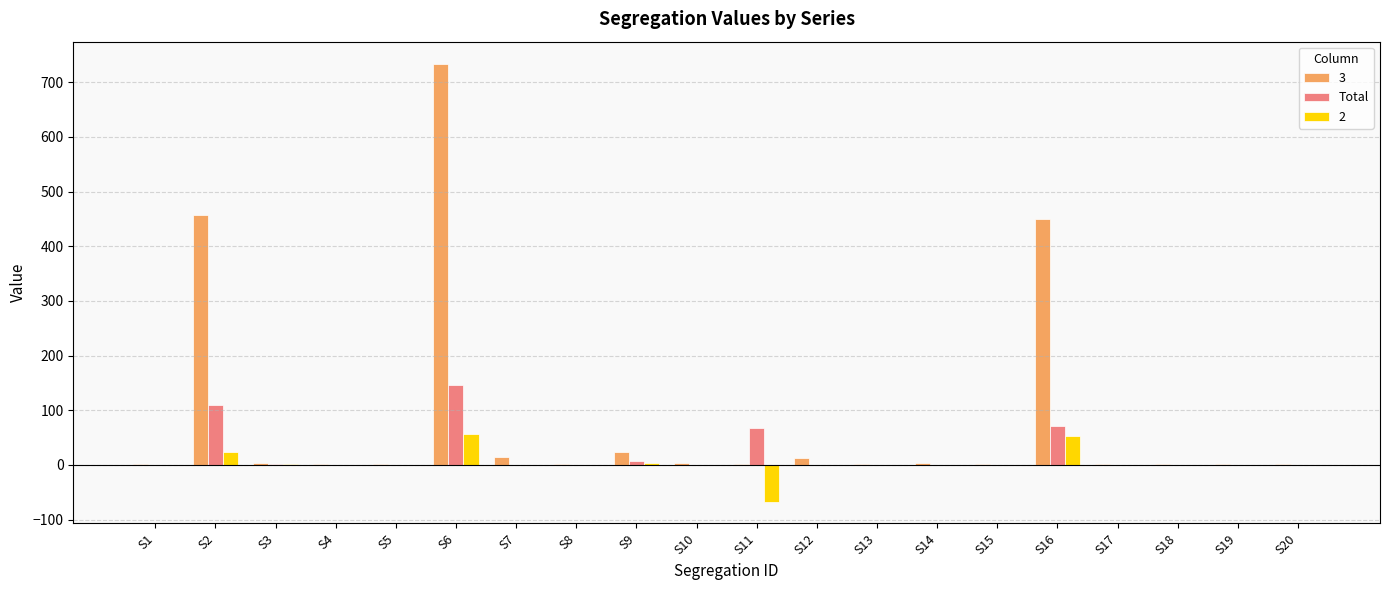

Which category has the highest value in the Total series?

S6